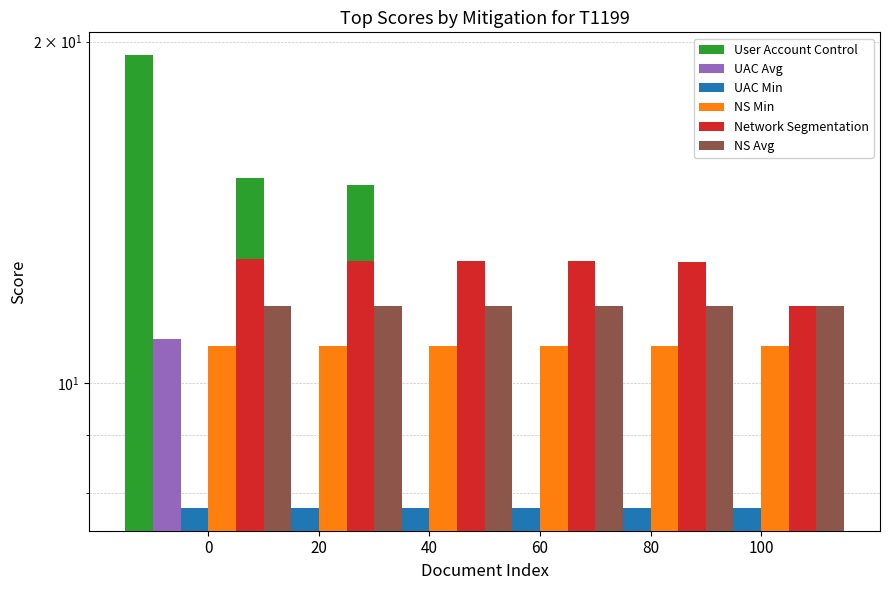

Are the bars grouped side by side (vs. stacked)?

Yes